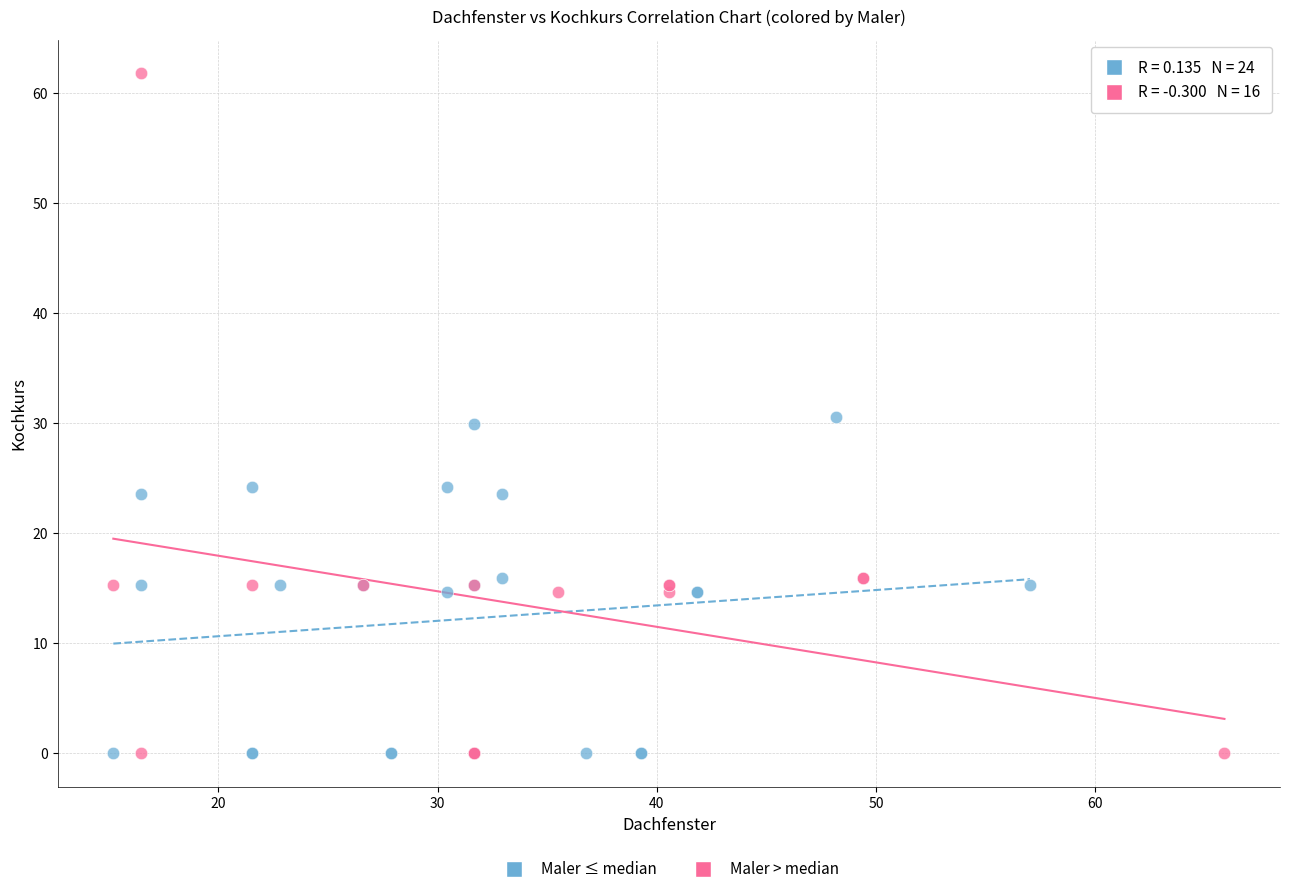

Which series reaches the maximum Y coordinate?

Maler > median